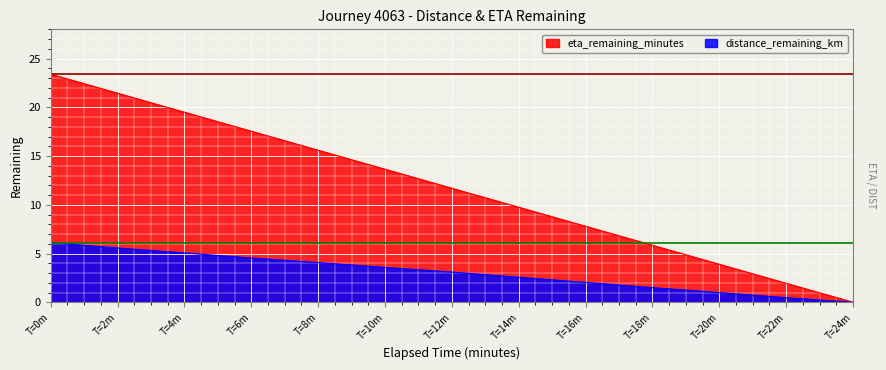

What is the difference between the maximum and second lowest values in the eta_remaining_minutes series?

21.4